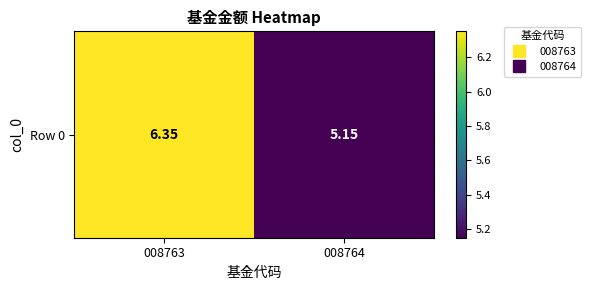

Count the number of values greater than 6.

1